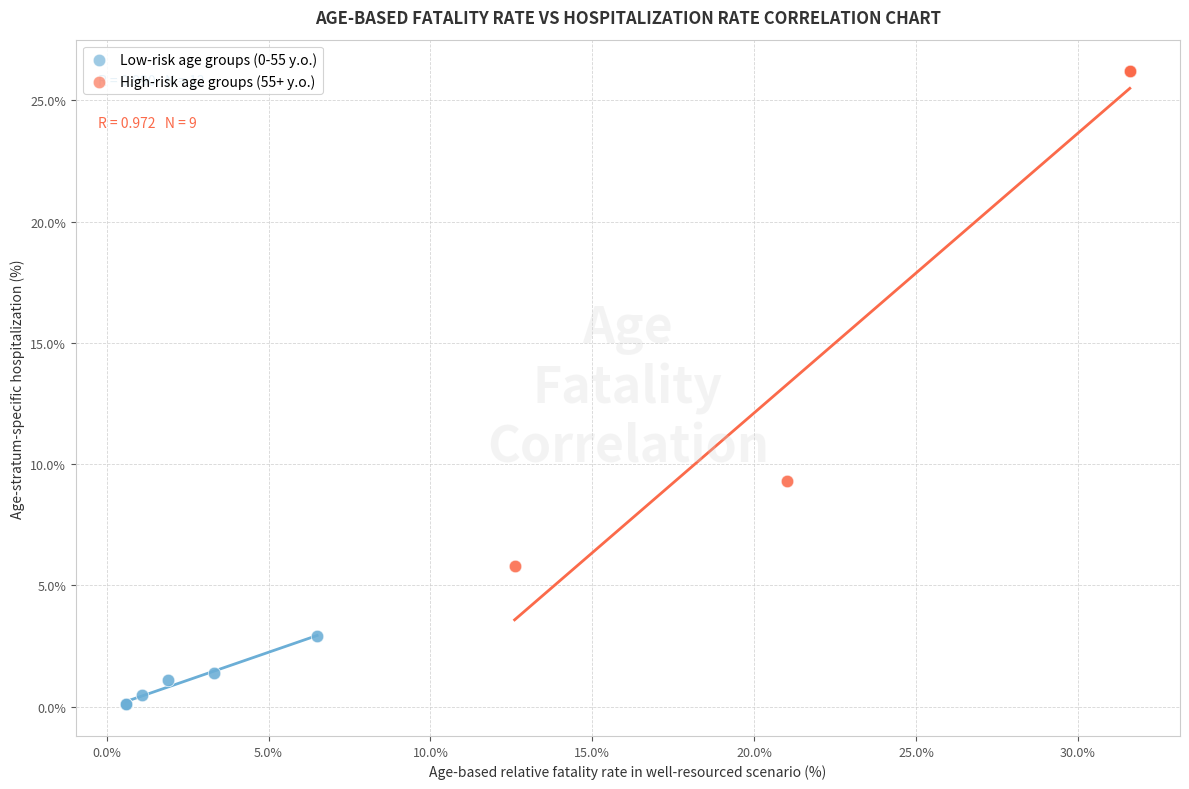

Which series has the largest Y range (max minus min)?

High-risk age groups (55+ y.o.)